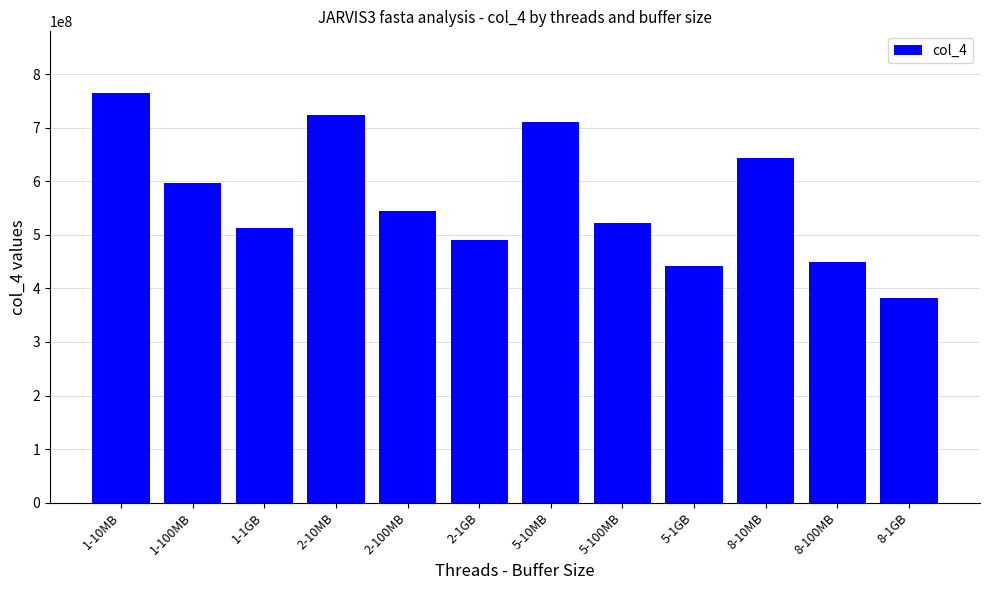

Read the value at 8-10MB.

643450880